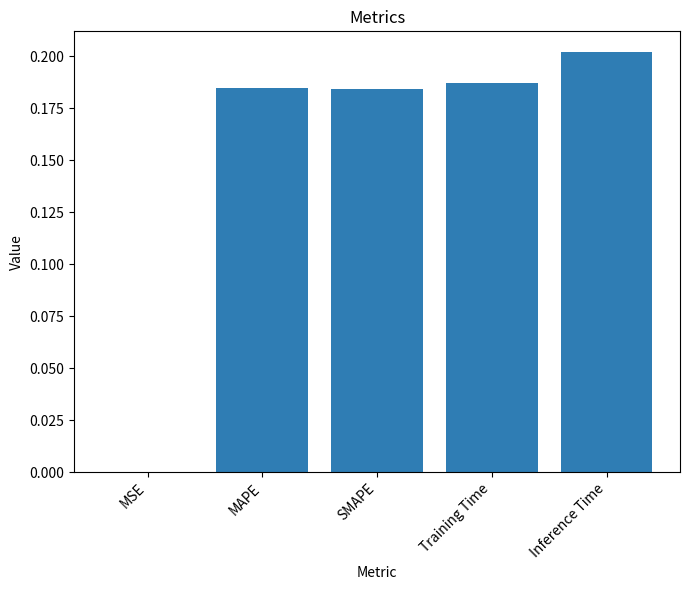

Which has a higher value, SMAPE or Training Time?

Training Time